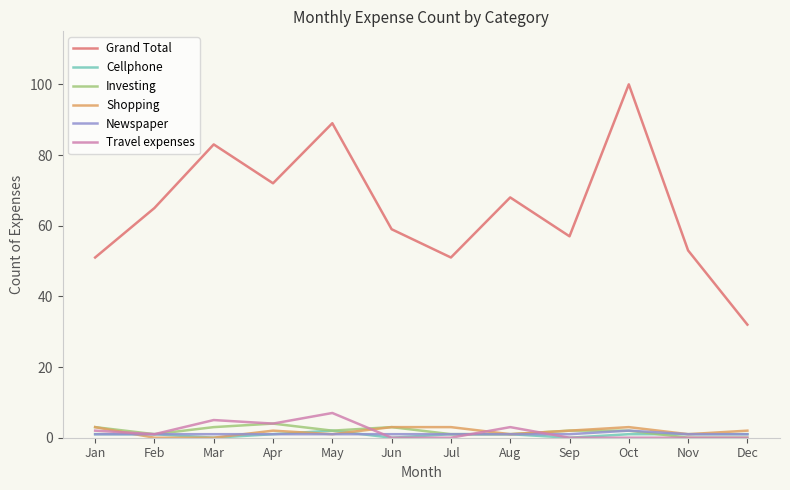

Does the chart display data point markers on the line(s)?

No